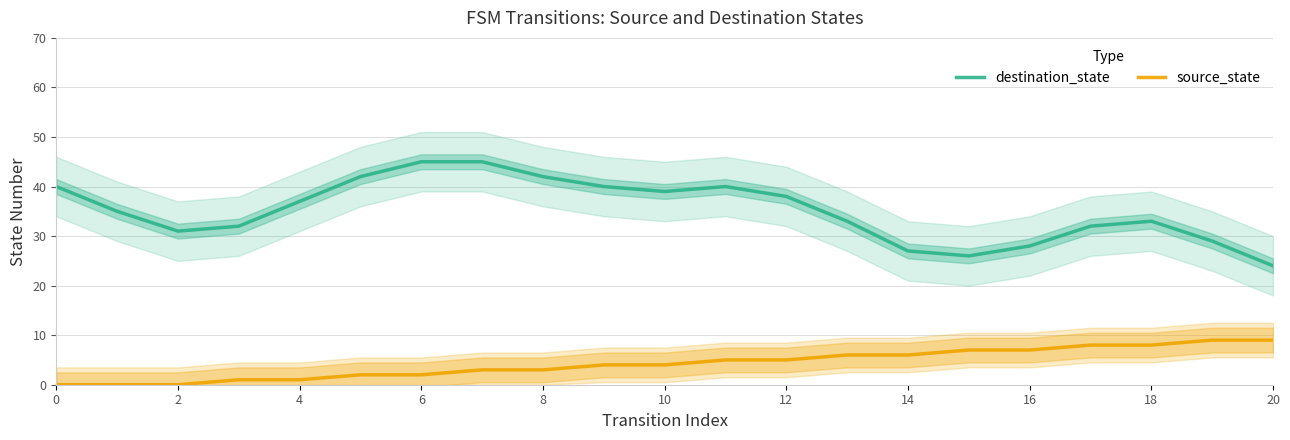

True or false: destination_state and source_state intersect in this chart.

False